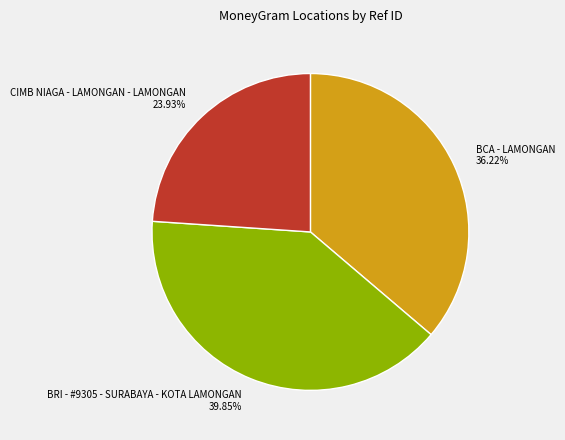

Count the number of slices in the pie.

3